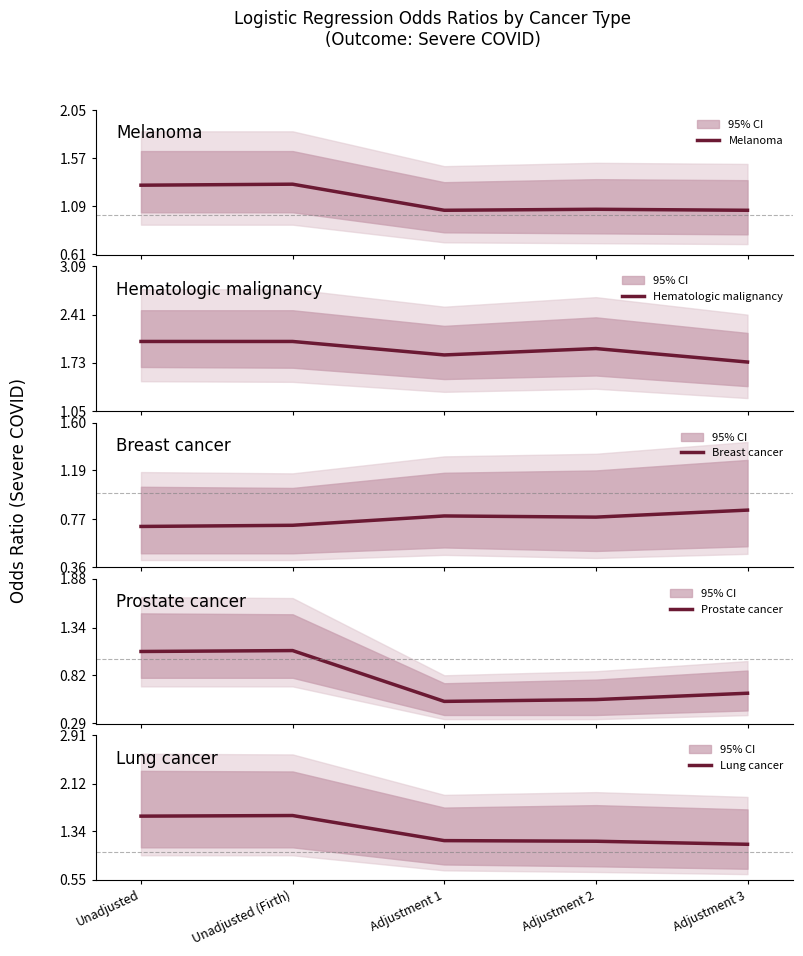

The value of Lung cancer at Adjustment 1 is 0.7. True or false?

False